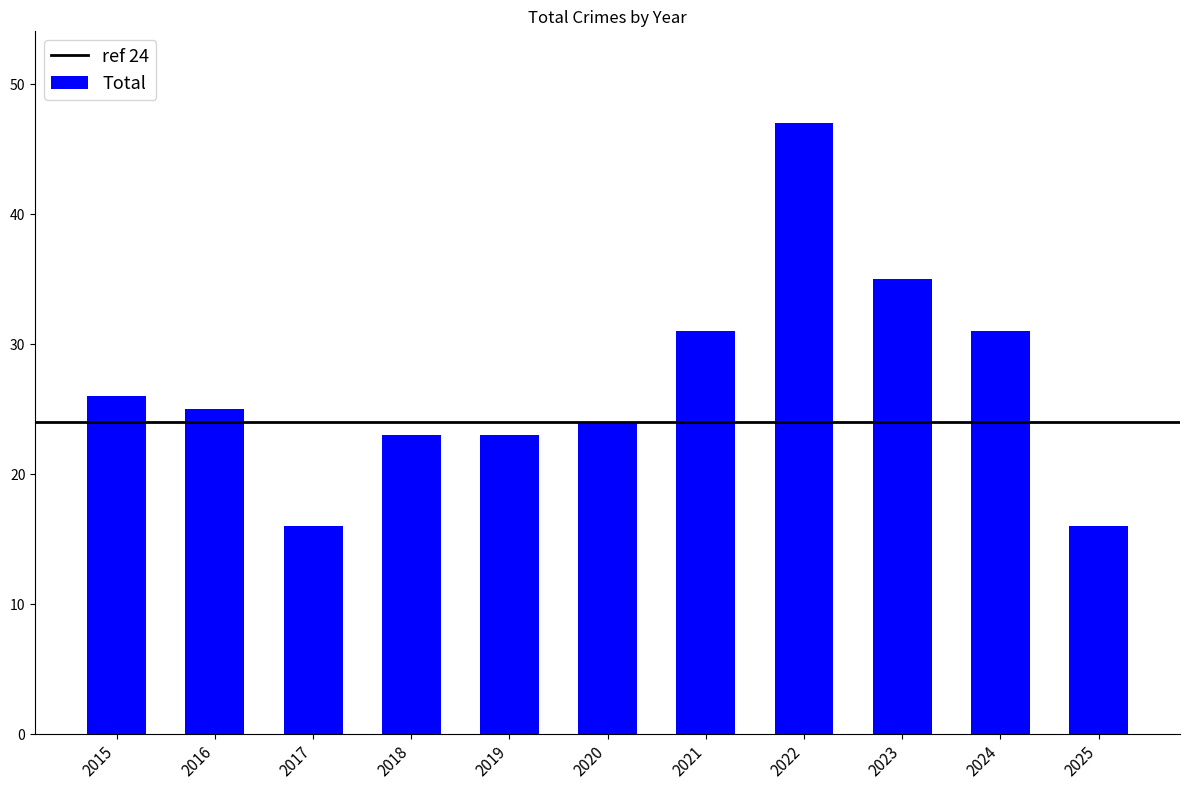

Count the number of categories in the chart.

11